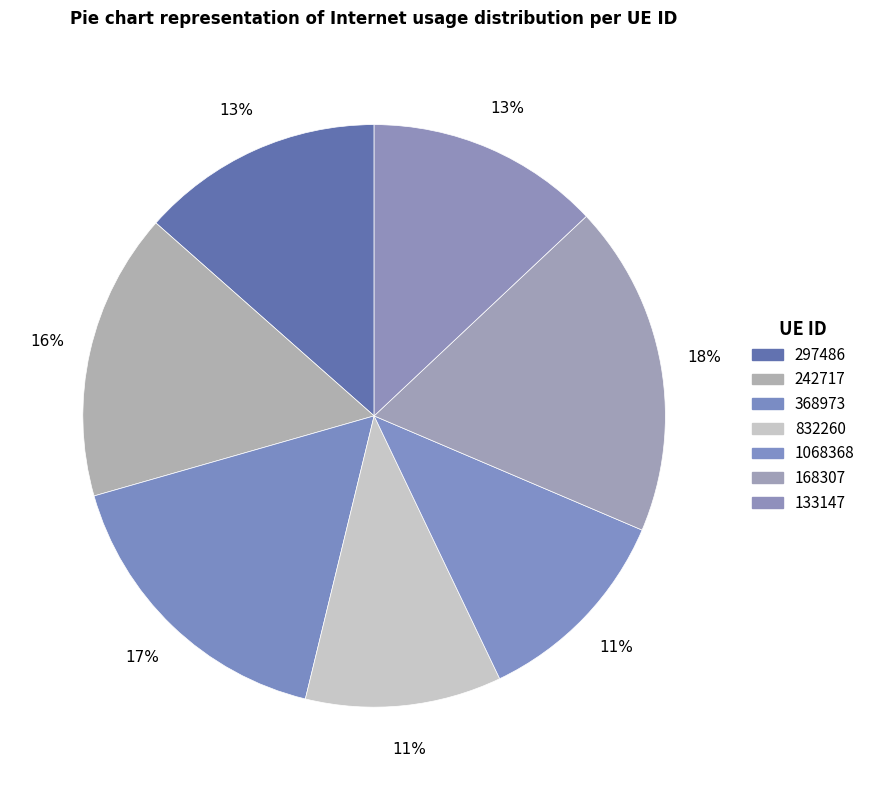

Is the sum of 1068368 and 133147 greater than half?

No